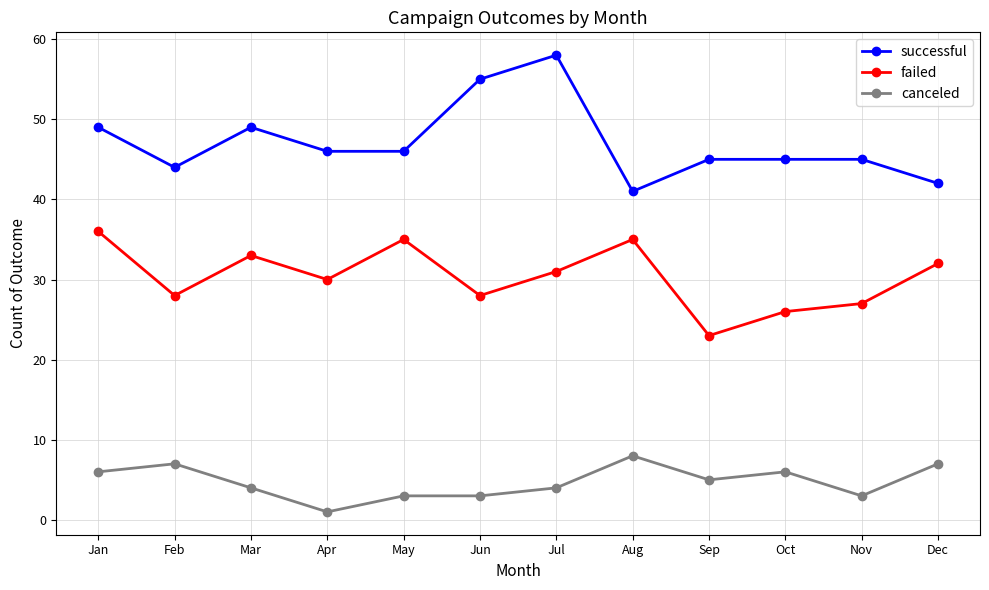

At Jan, list the series in order from largest to smallest.

successful, failed, canceled